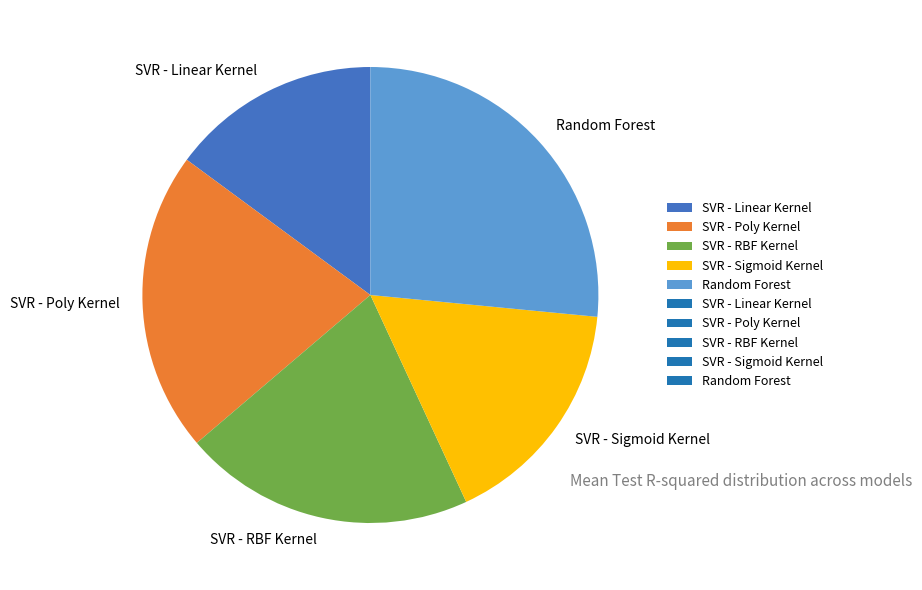

Does any single category account for the majority?

No